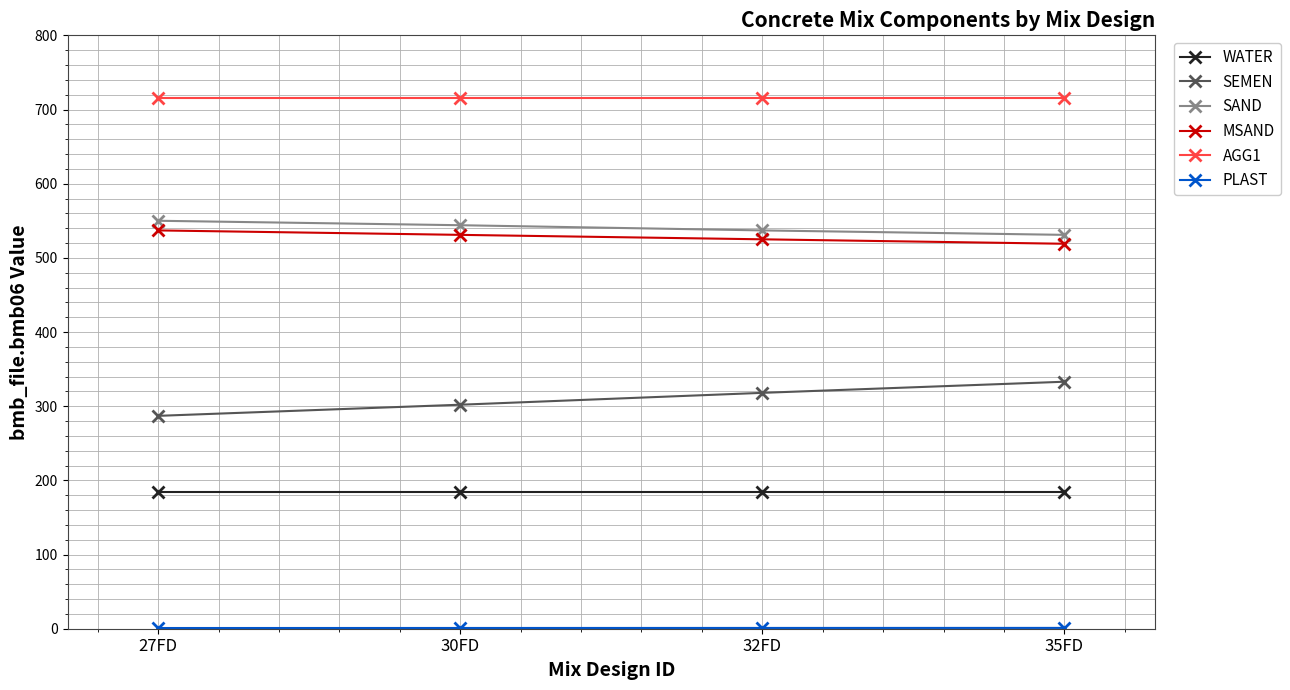

True or false: AGG1 has a value of 716.0 at 35FD.

True